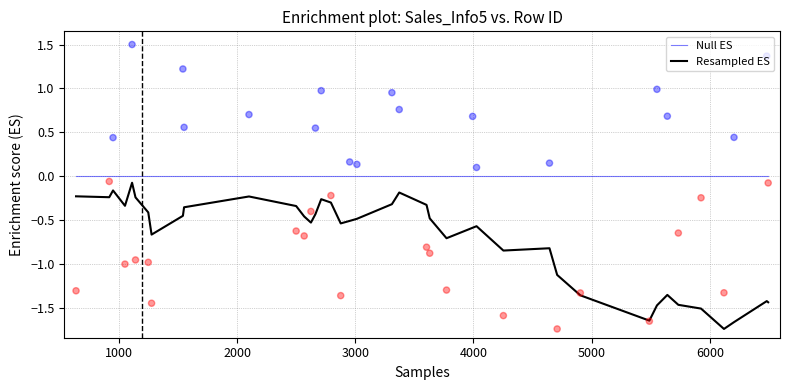

True or false: Resampled ES and Null ES intersect in this chart.

False